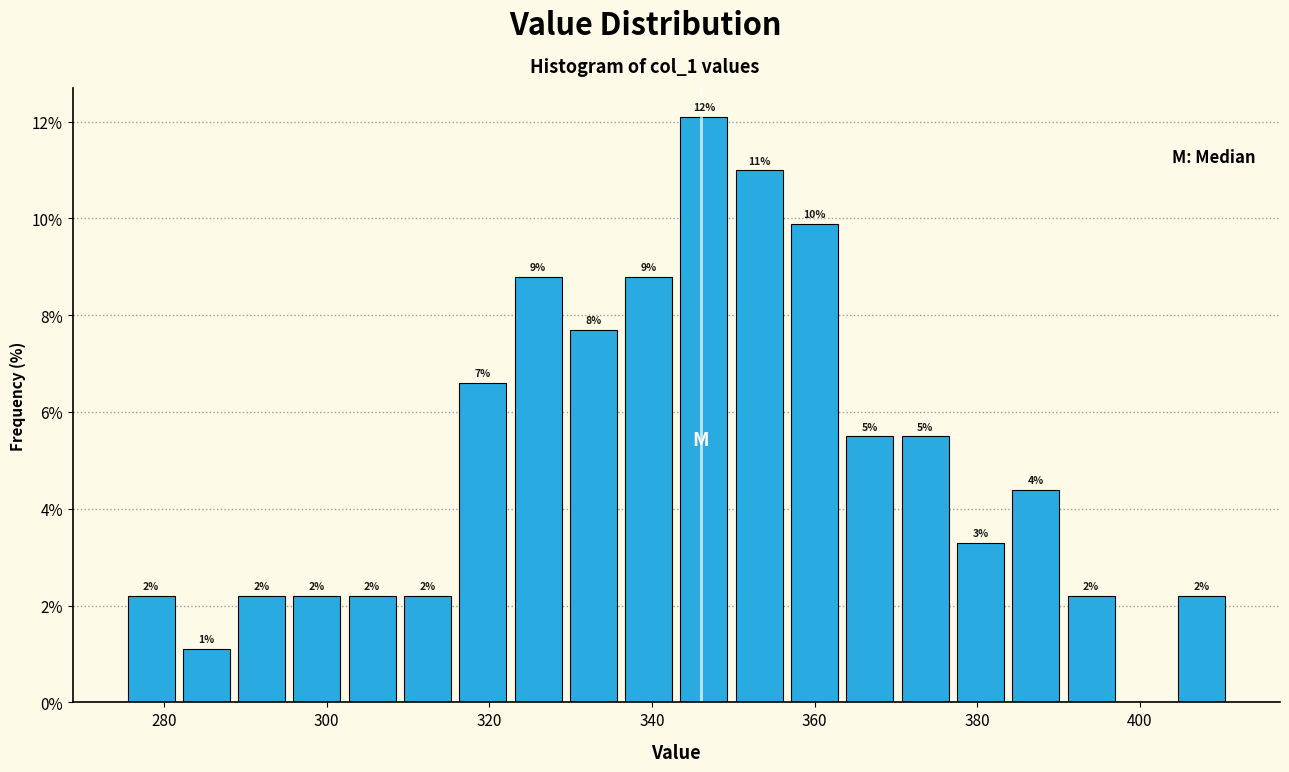

Around what value on the x-axis is the tallest bar? Give the approximate position of its centre, as read against the axis.

346